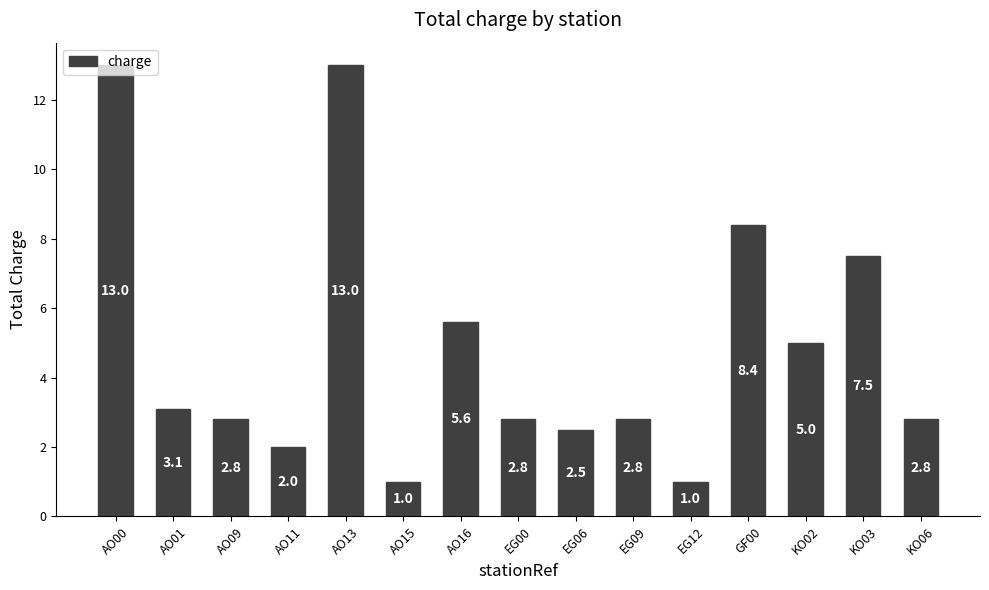

The chart shows a value of 13.0 at AO00. True or false?

True